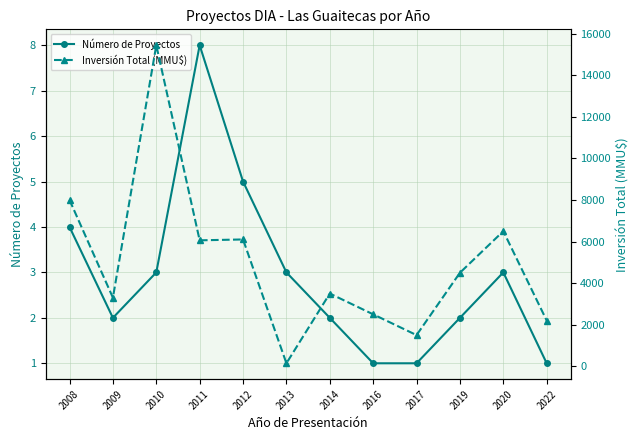

What is the spread (max minus min) of values at 2013?

142